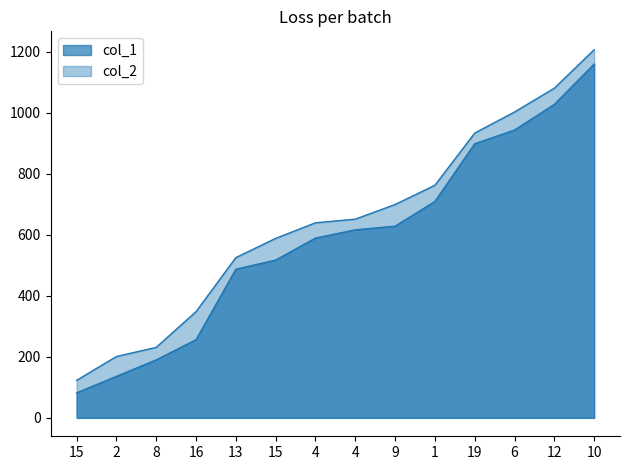

What is the difference between the col_1 values at 8 and 10?

969